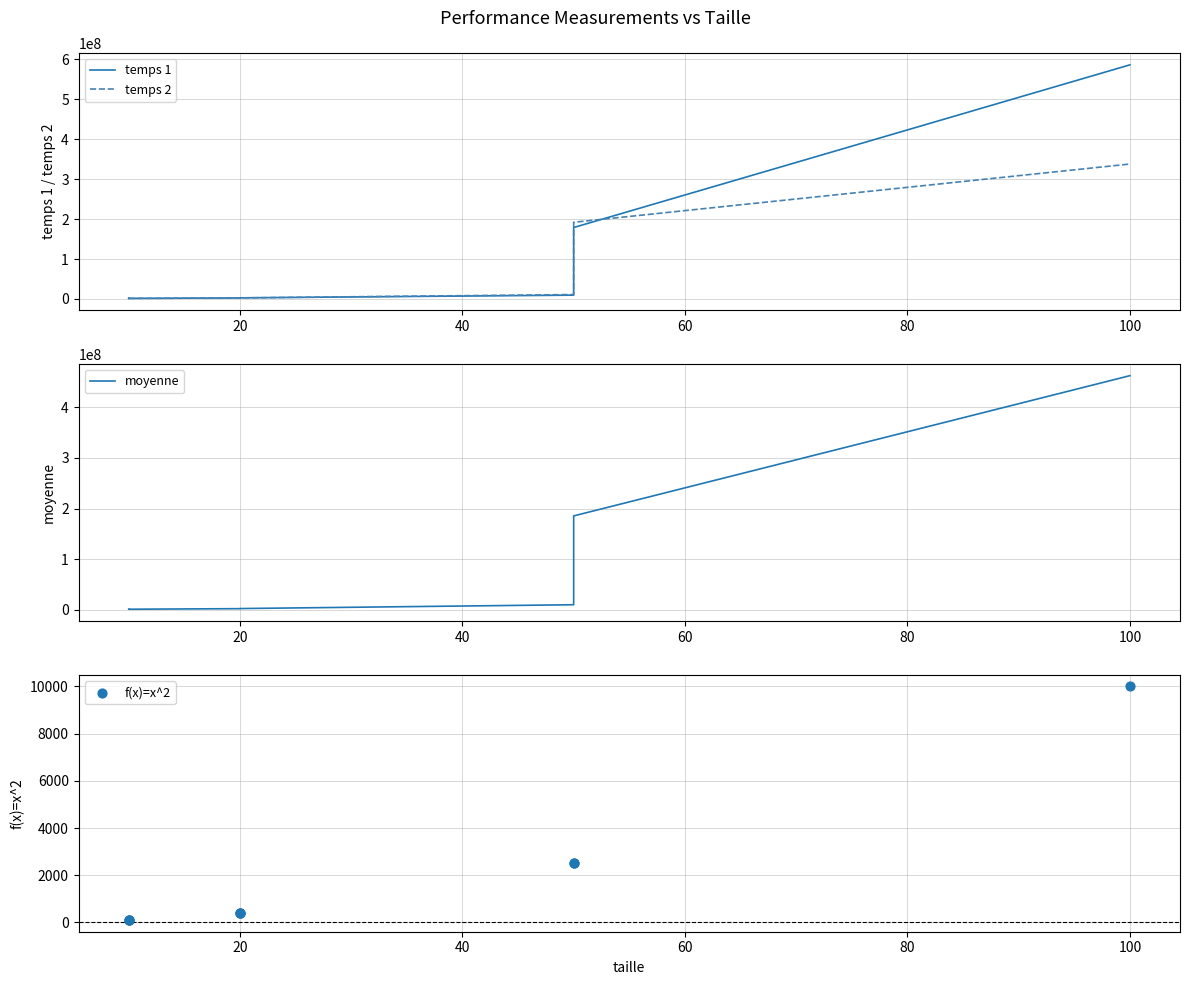

What is the total value across all series at 20?

4376576.0